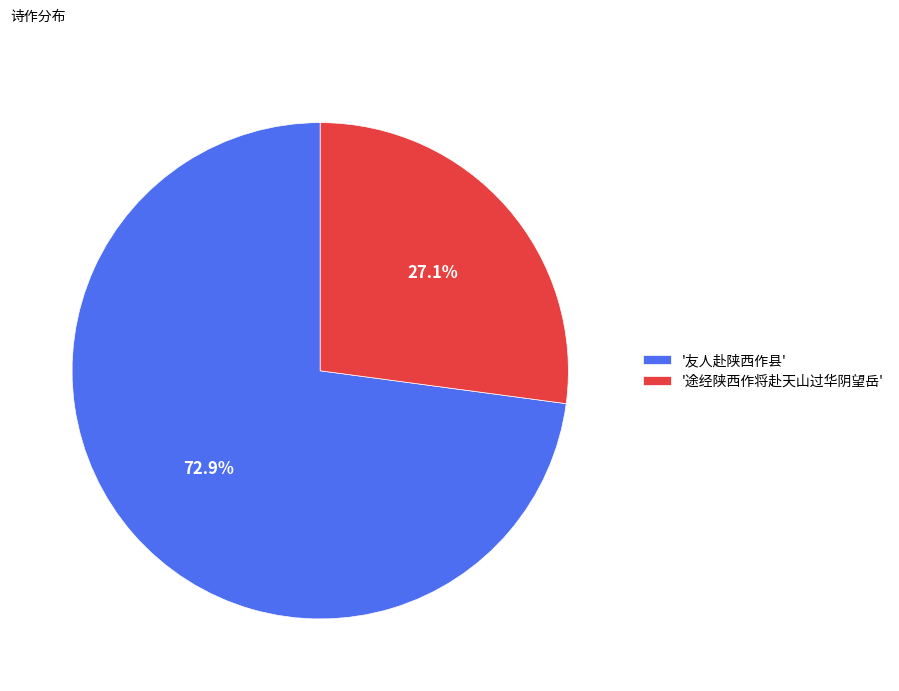

Which category accounts for the majority?

'友人赴陕西作县'